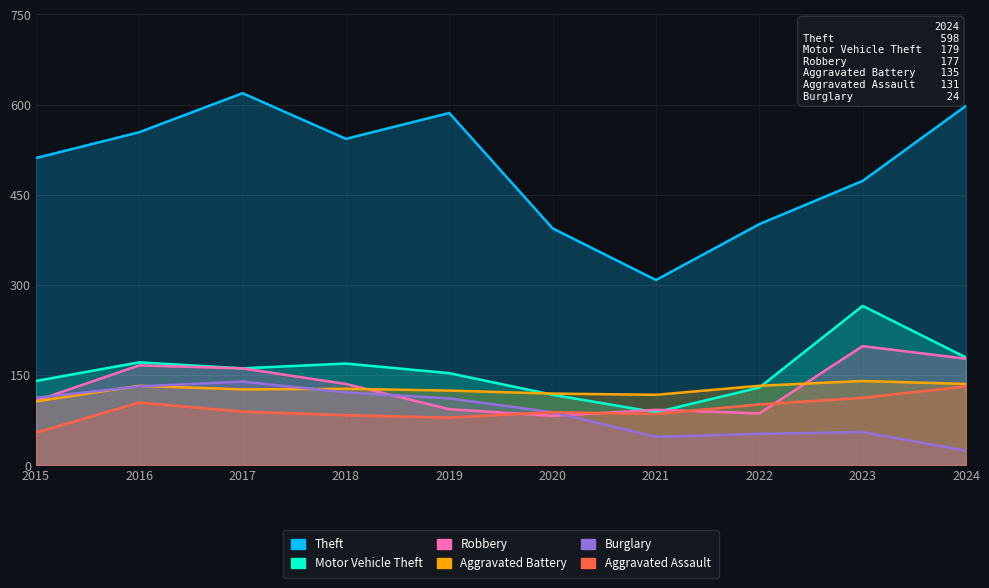

True or false: Burglary has more than 2 points higher than both neighbors.

False